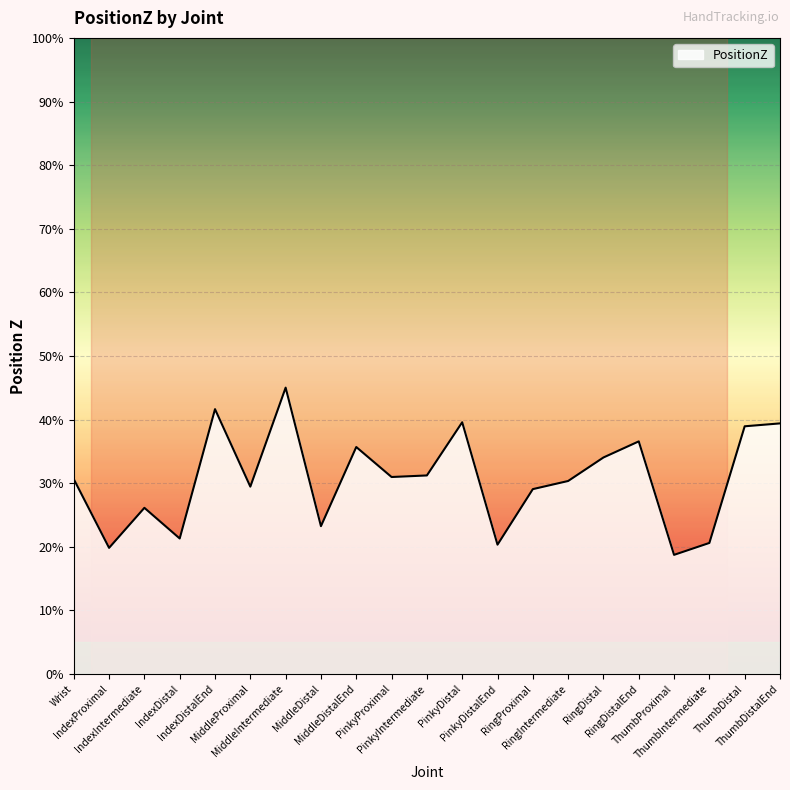

What is the label of the 17th point from the left?

RingDistalEnd